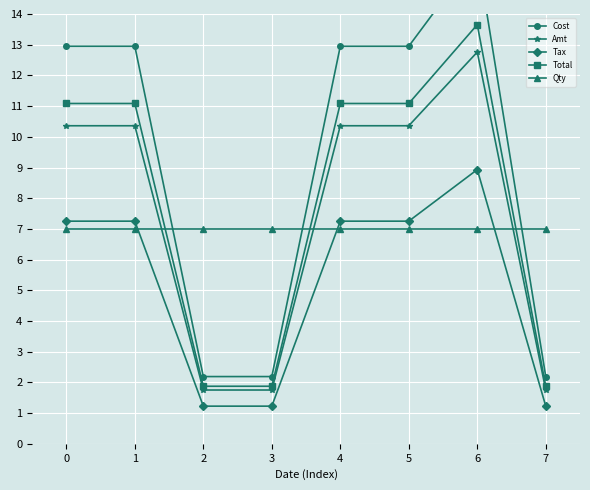

Rank the series at 4 from highest to lowest value.

Cost, Total, Amt, Tax, Qty